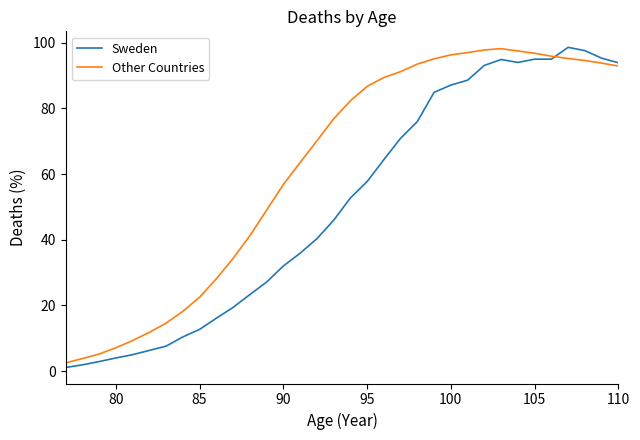

Rank the series by their average value, from lowest to highest.

Sweden, Other Countries